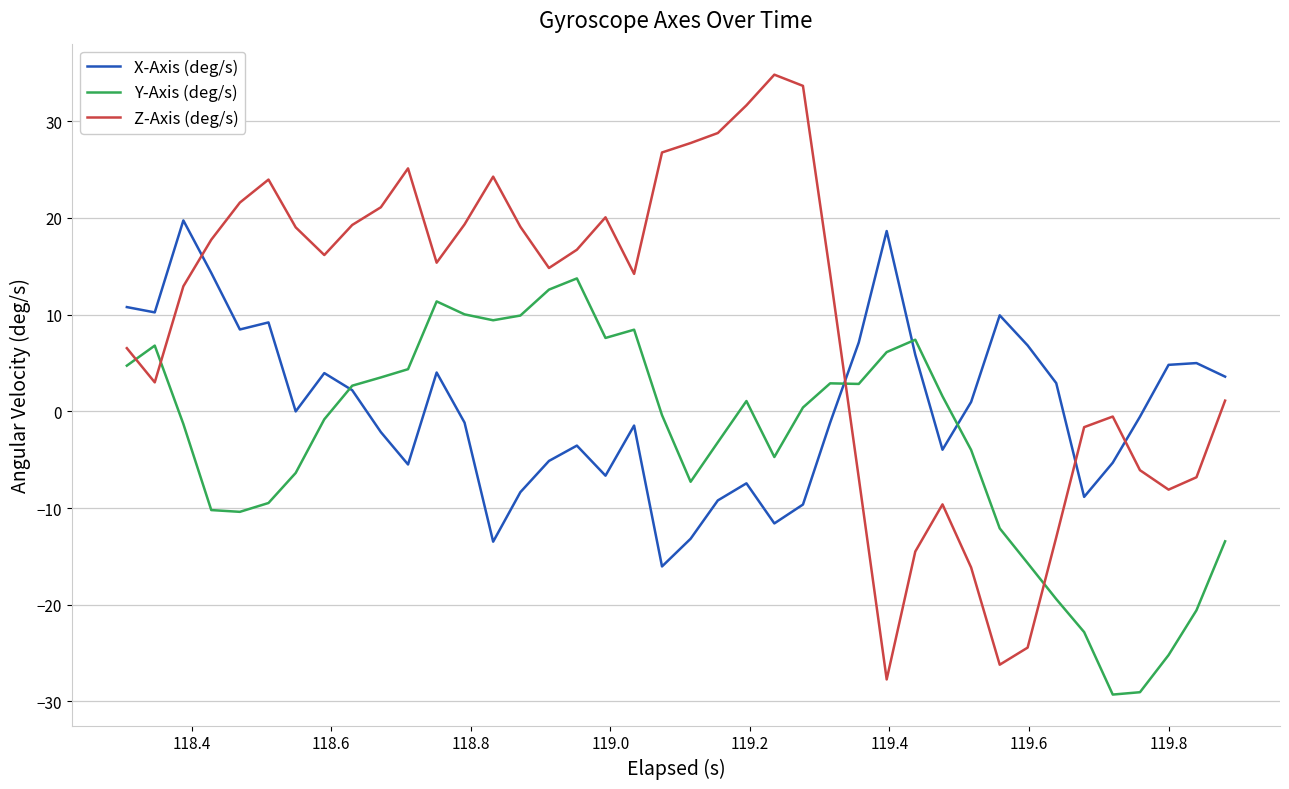

Which series has the largest total across all categories?

Z-Axis (deg/s)